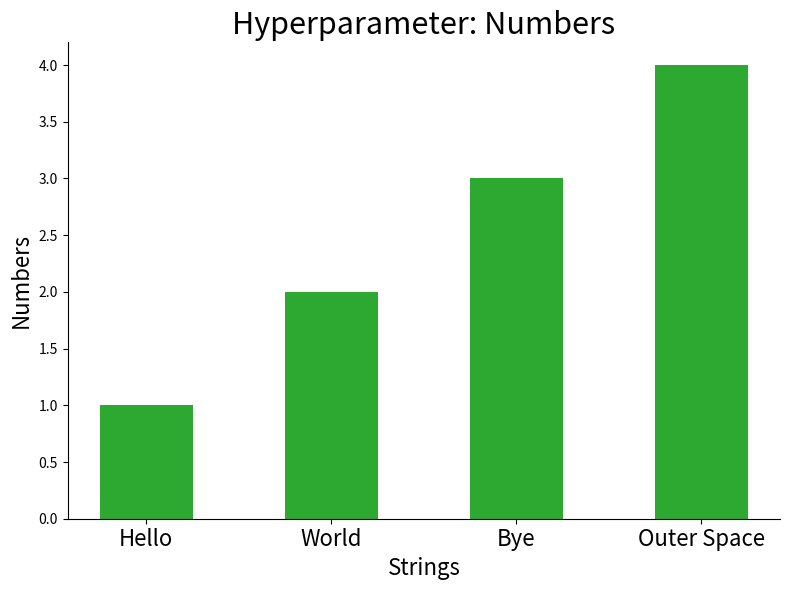

What is the difference between the maximum and minimum values?

3